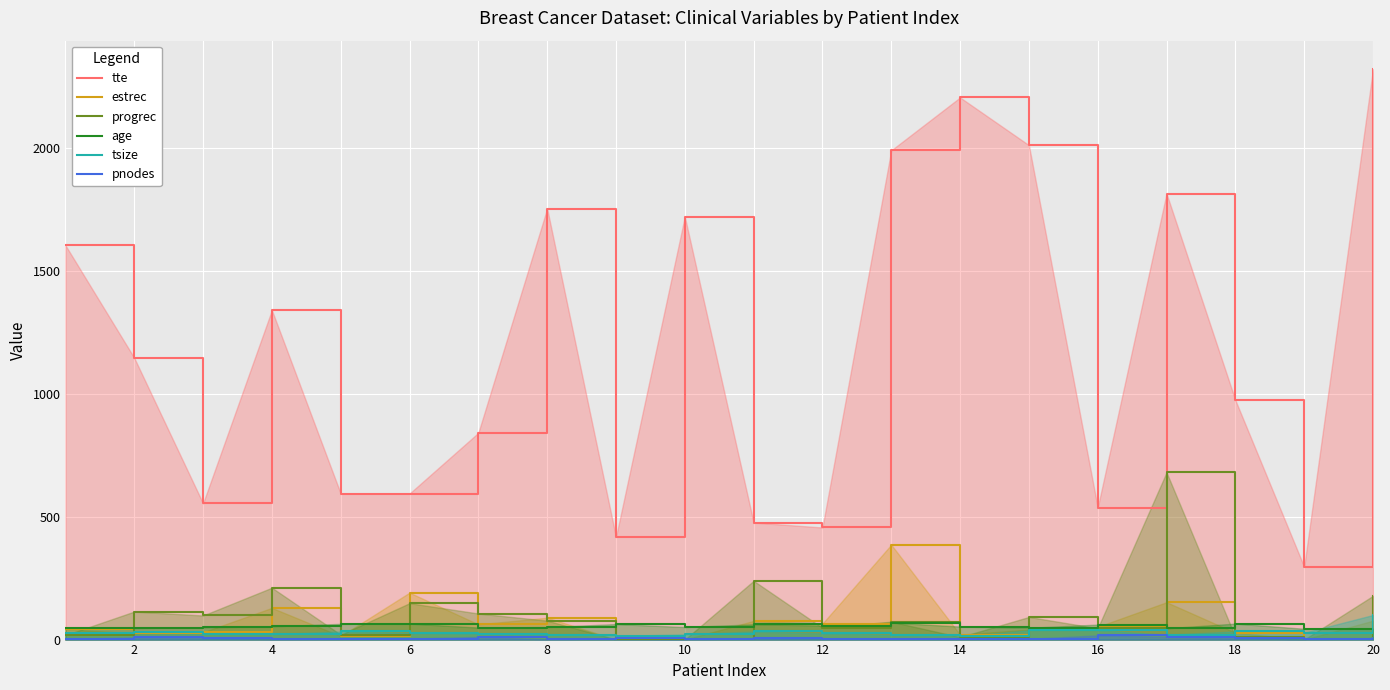

What is the maximum value shown in the chart?

2320